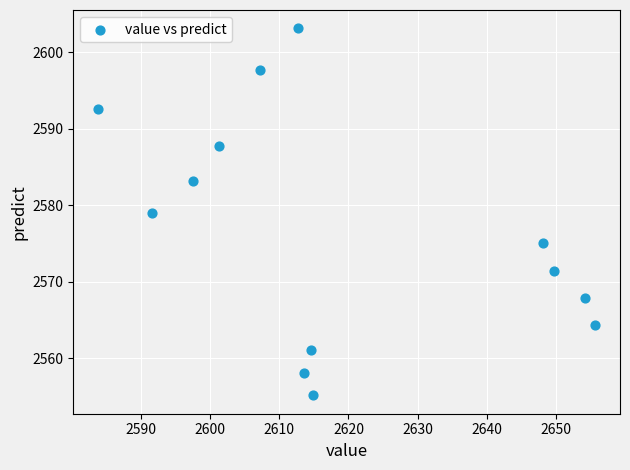

What is the range of Y values (max minus min)?

48.0